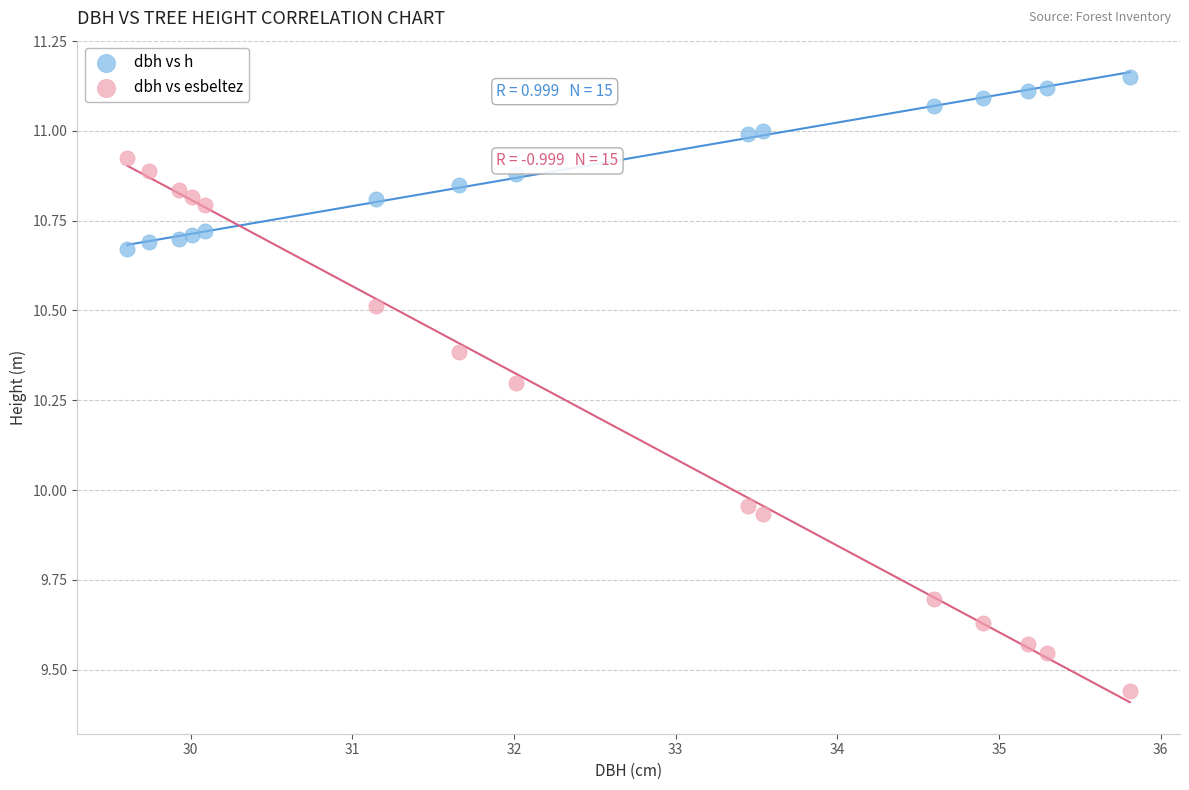

What are all the series names shown in the legend?

dbh vs h, dbh vs esbeltez